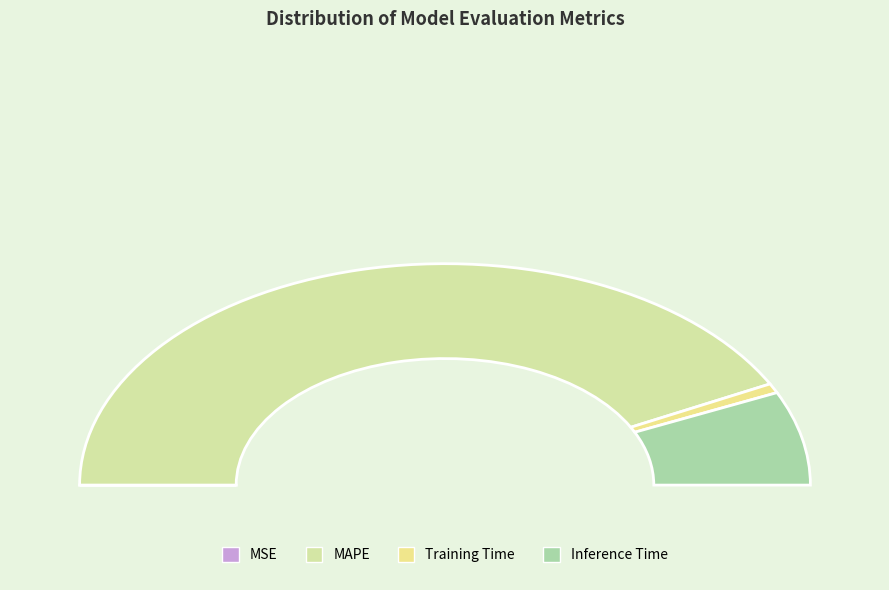

What percentage is the Training Time slice, to the nearest percent?

1%